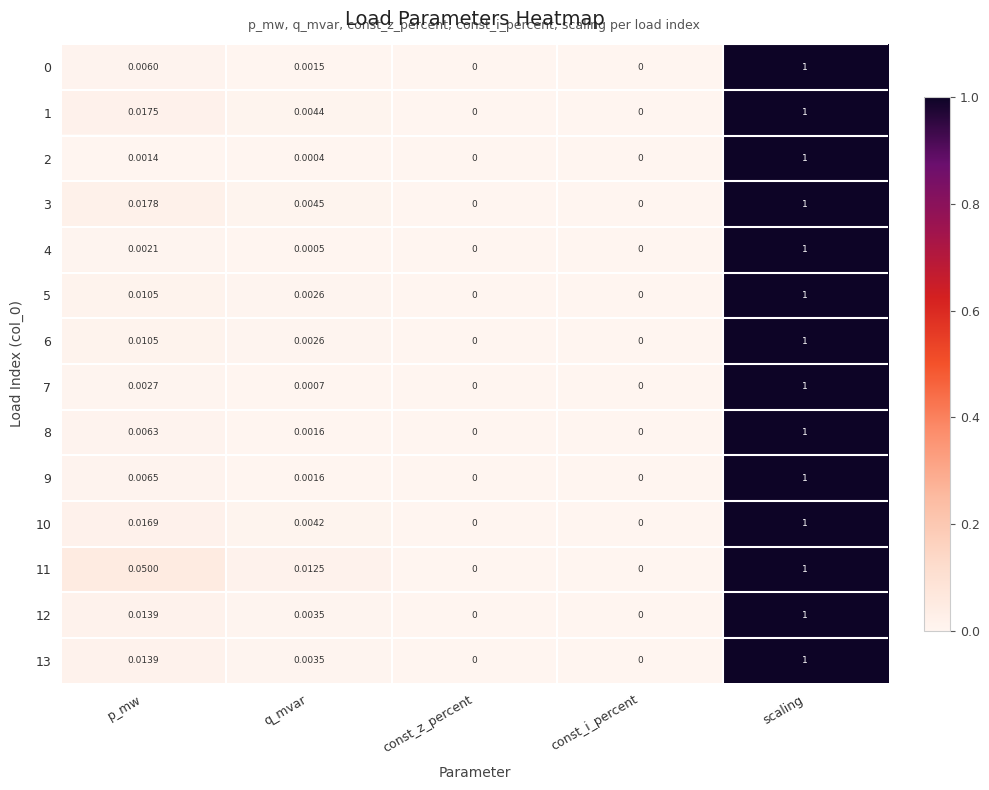

Which category has the highest value in the 2 series?

scaling